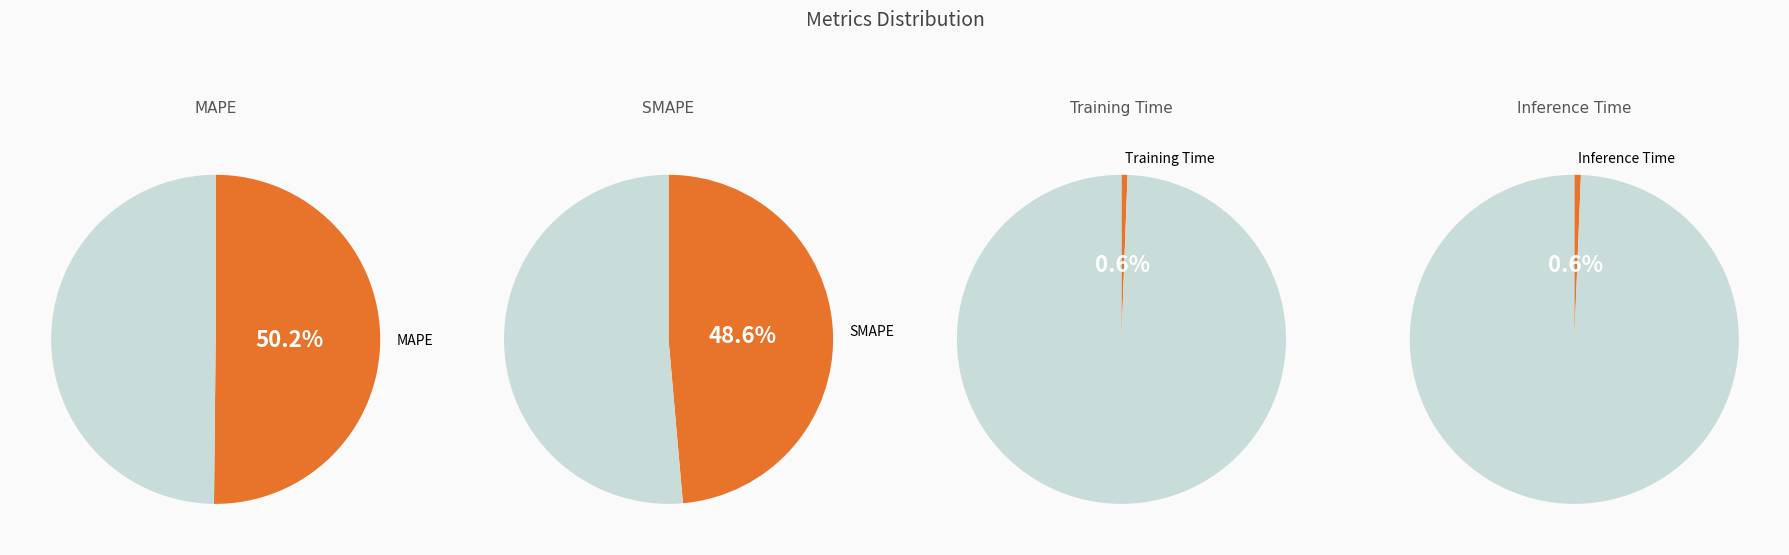

Approximately how many times larger is the value at SMAPE compared to MAPE?

1.0